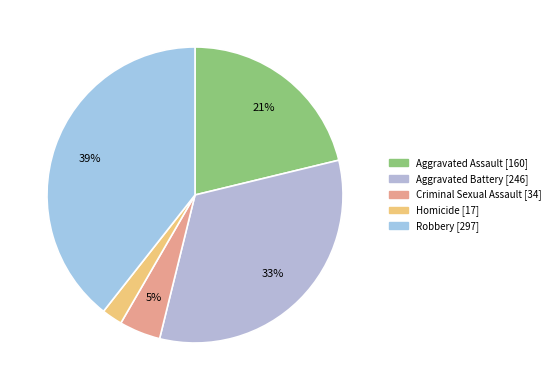

Is it true that Robbery is 54% of the pie?

False